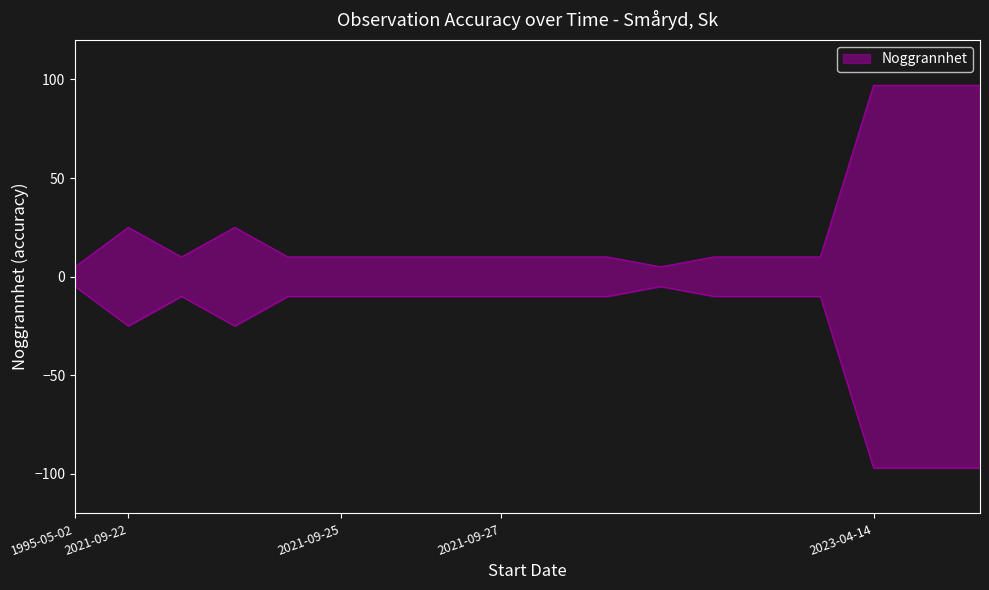

Reading left to right, transcribe all the data shown in this chart.

1995-05-02=5	2021-09-22=25	2021-09-22=10	2021-09-22=25	2021-09-22=10	2021-09-25=10	2021-09-25=10	2021-09-25=10	2021-09-27=10	2021-09-27=10	2021-09-27=10	2021-09-27=5	2021-09-27=10	2021-09-27=10	2021-09-27=10	2023-04-14=97	2023-04-14=97	2023-04-14=97